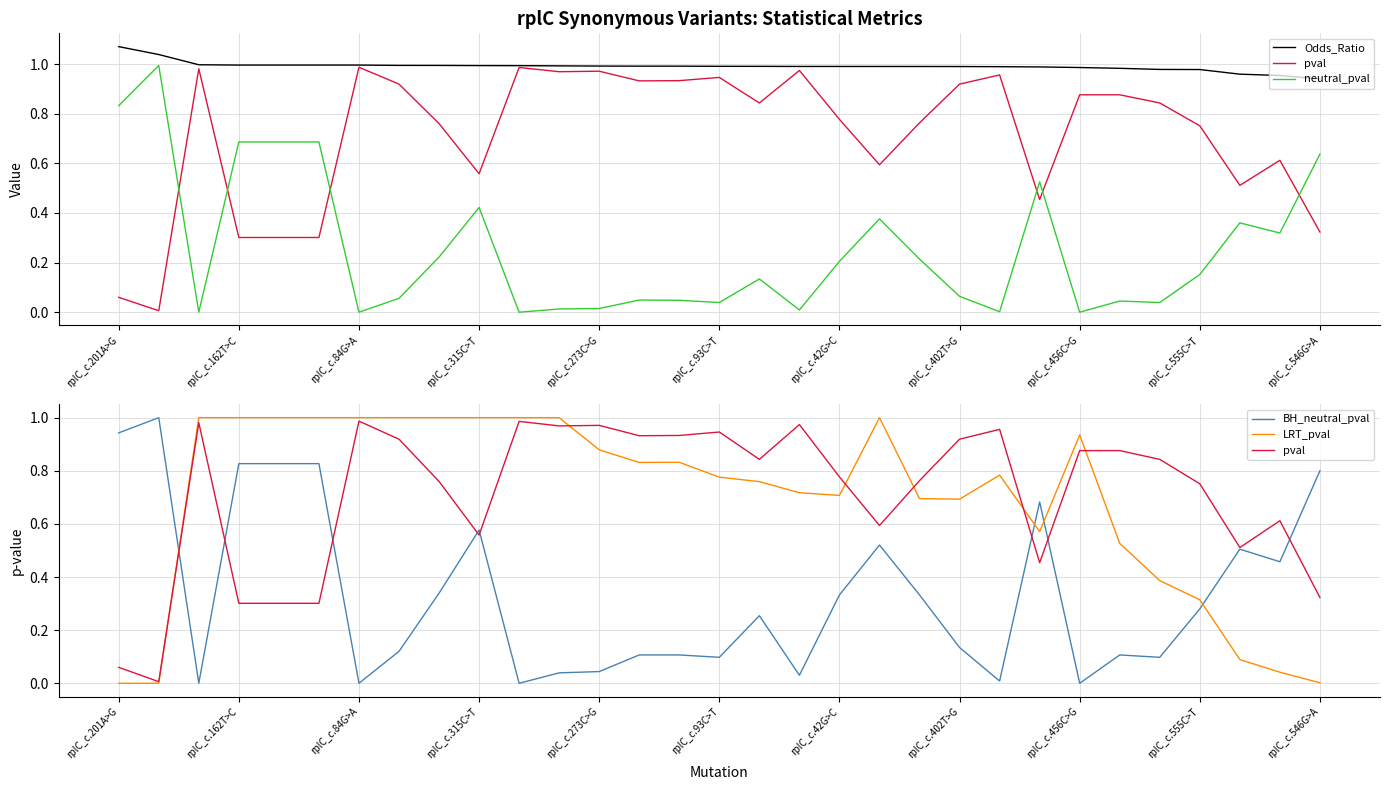

Which series ends up on top after the final intersection of LRT_pval and BH_neutral_pval?

BH_neutral_pval